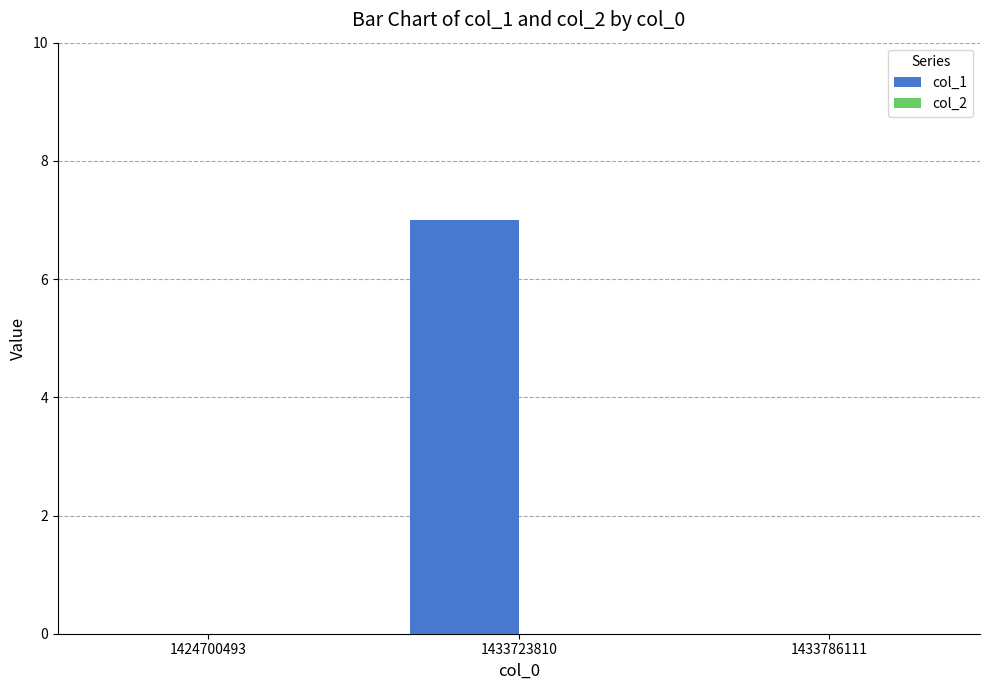

The value at 1433786111 is 5. True or false?

False